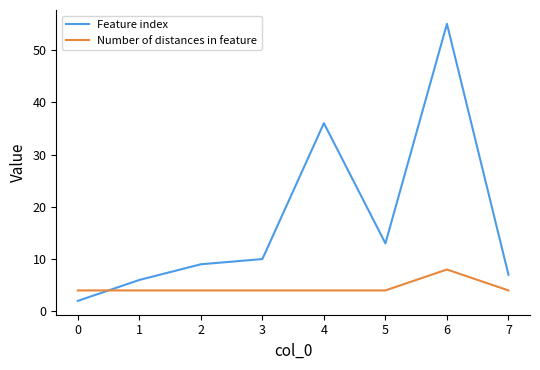

Where do Feature index and Number of distances in feature first cross each other?

0 and 1